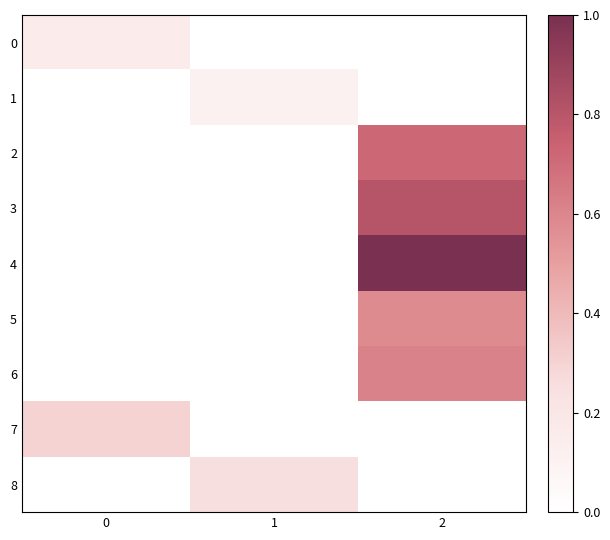

How many categories are shown in the chart?

3